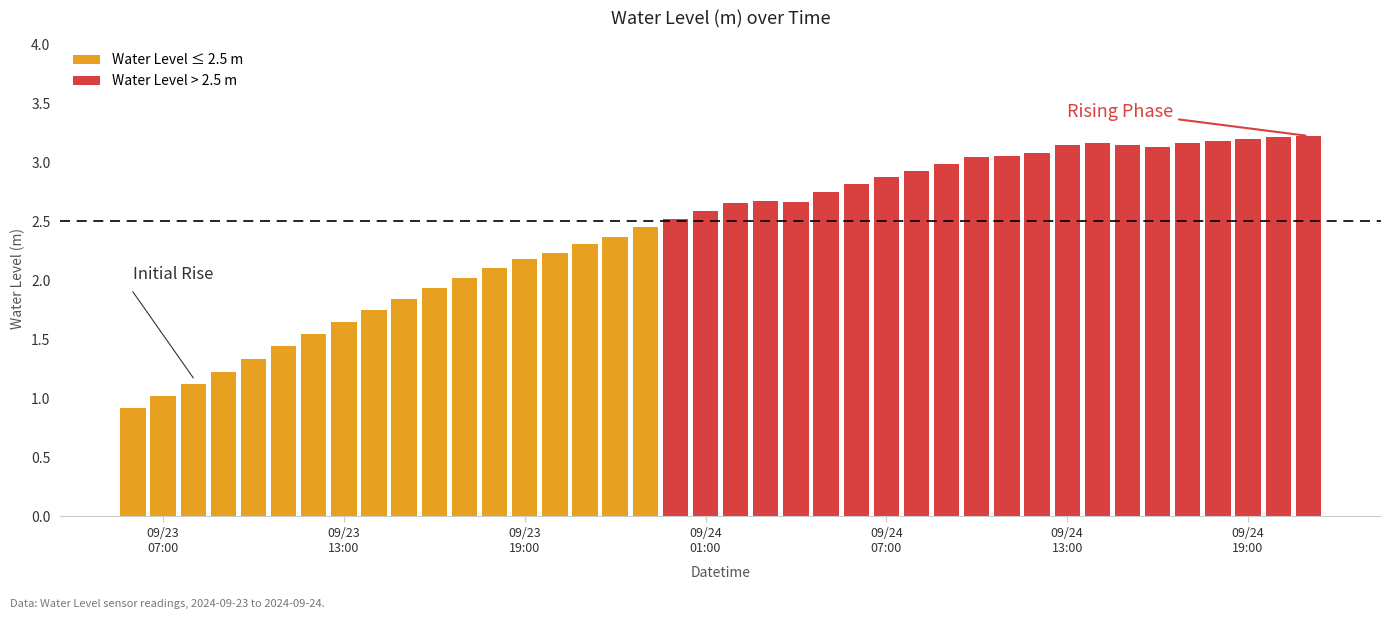

The chart shows a value of 1.4 at 2024-09-23 23:00:00. True or false?

False